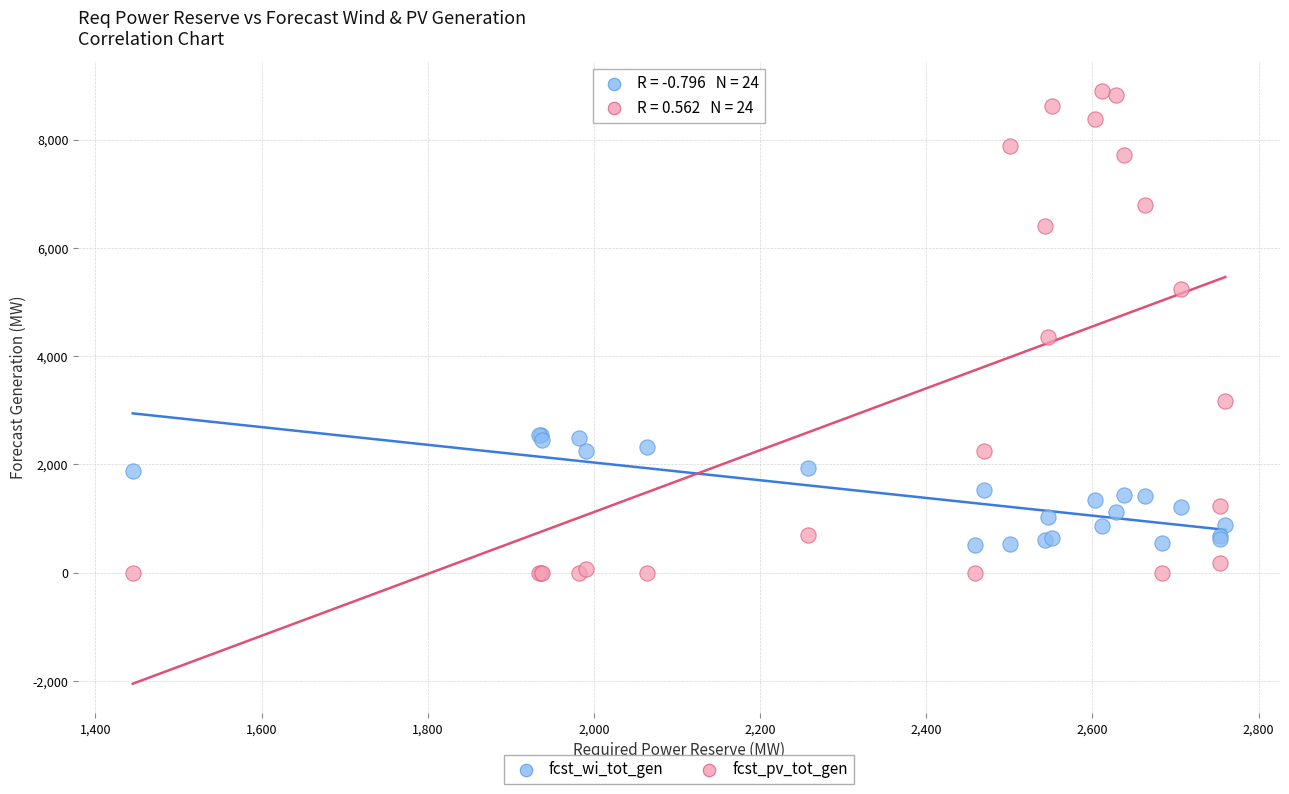

Which series reaches the maximum Y coordinate?

fcst_pv_tot_gen